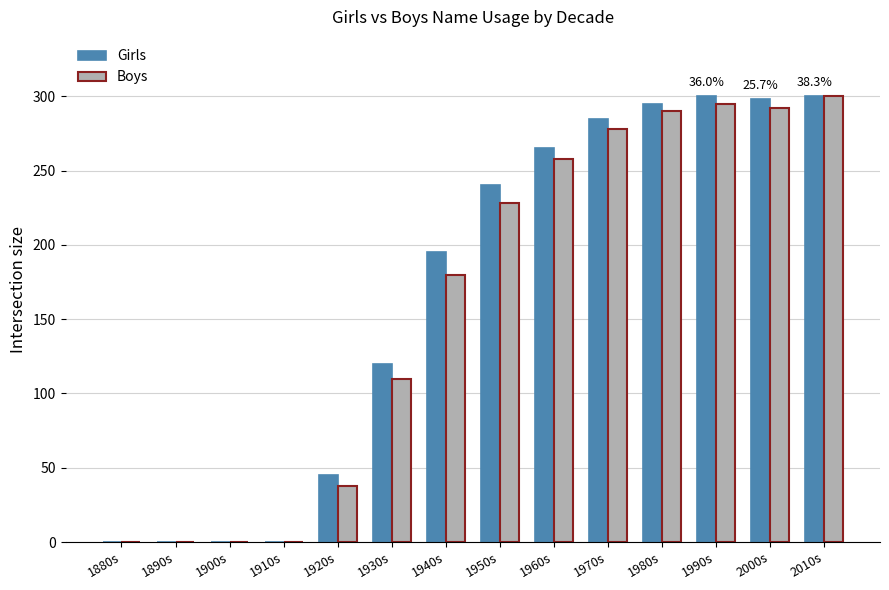

True or false: Boys has a value of 14 at 1920s.

False